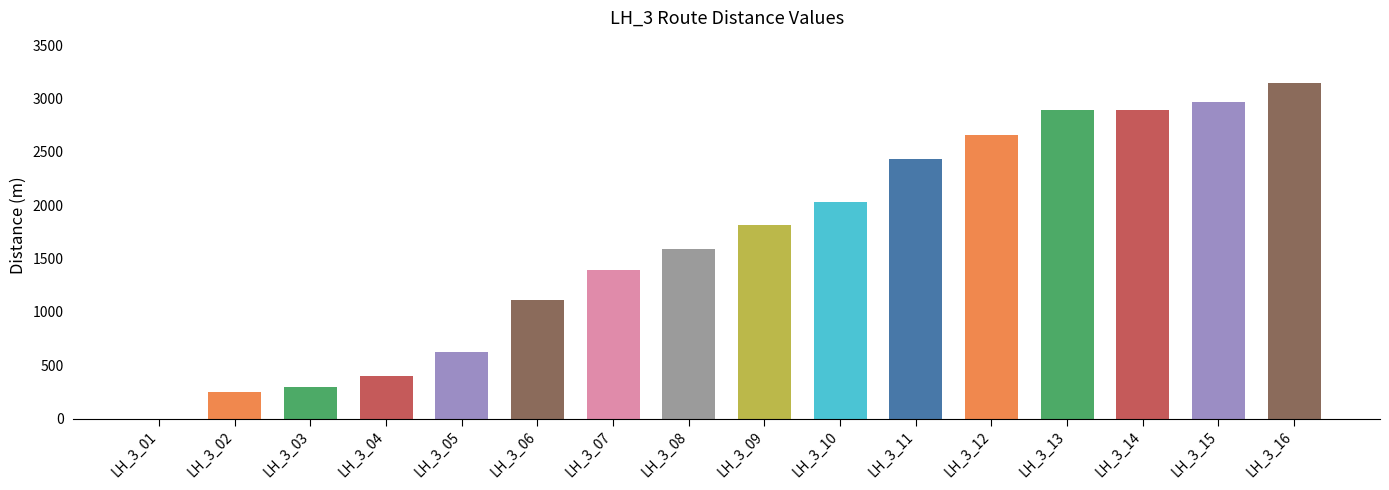

Are the bars horizontal?

No